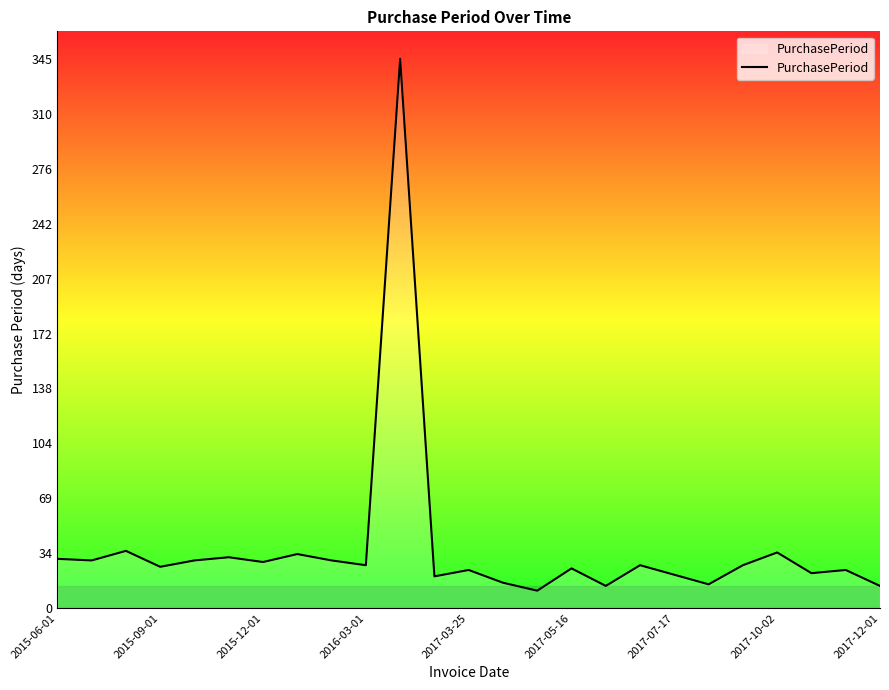

What is the greatest value displayed?

345